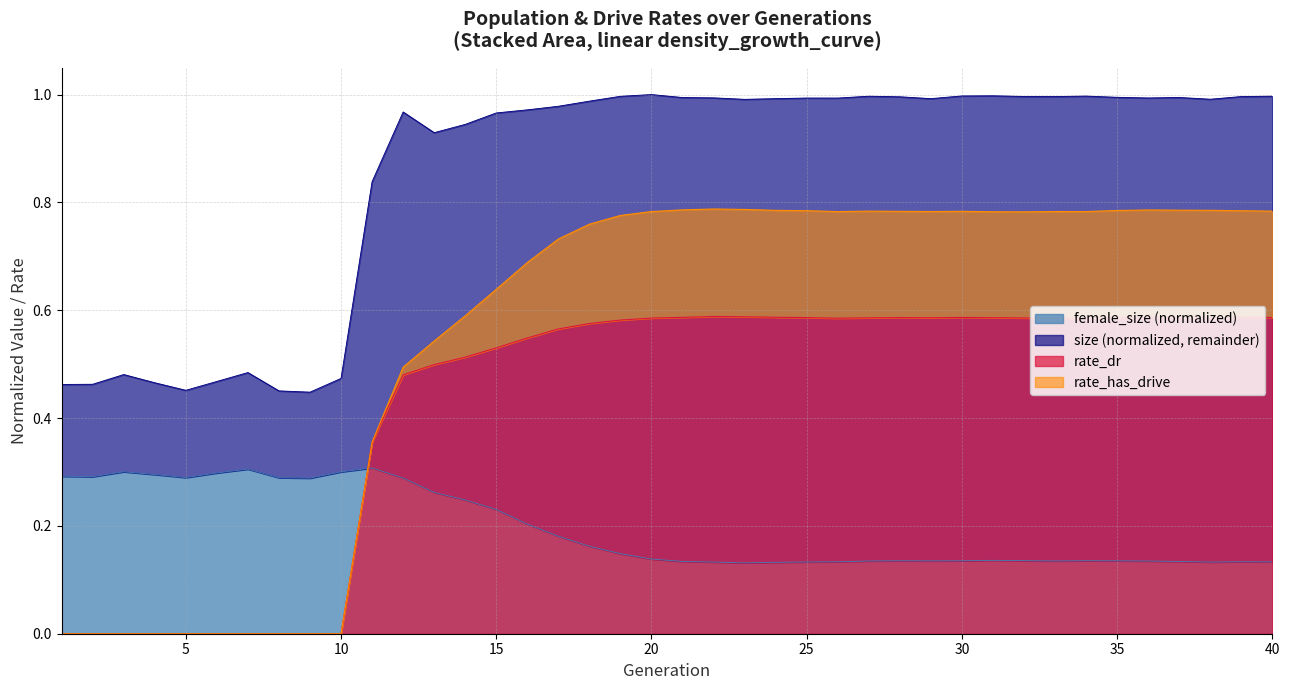

Is the value of rate_dr at 25 greater than the value of rate_has_drive at 19?

No